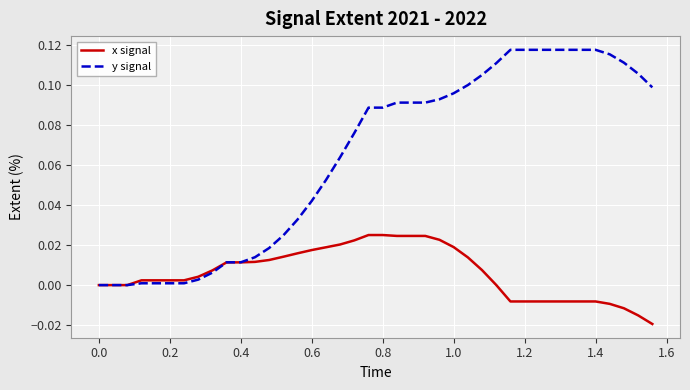

Which series has the largest total across all categories?

y signal